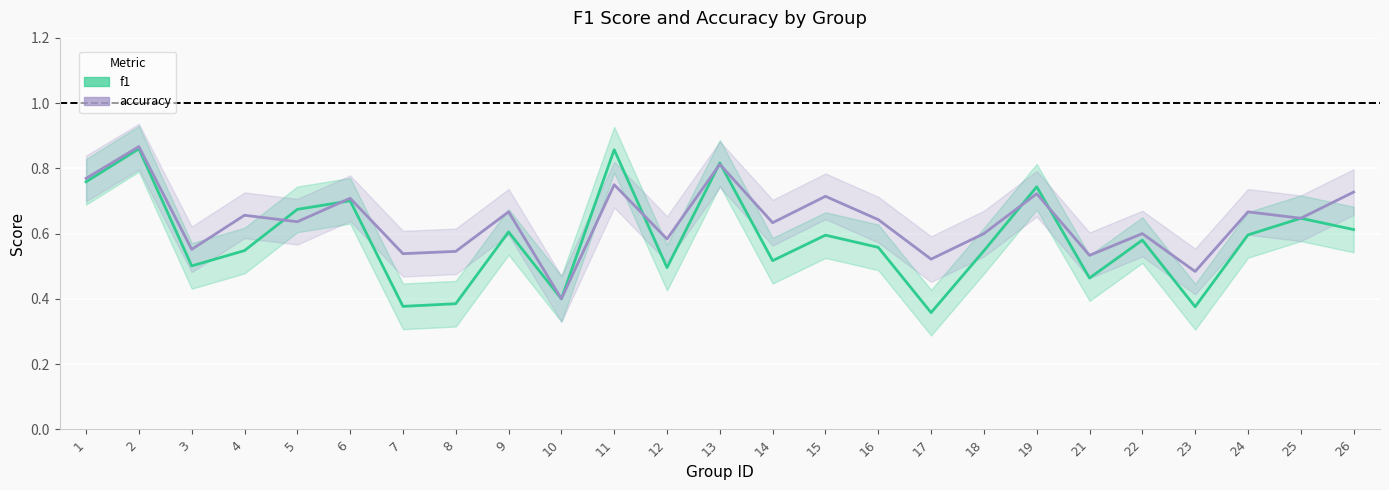

At which label does f1 reach its minimum?

17